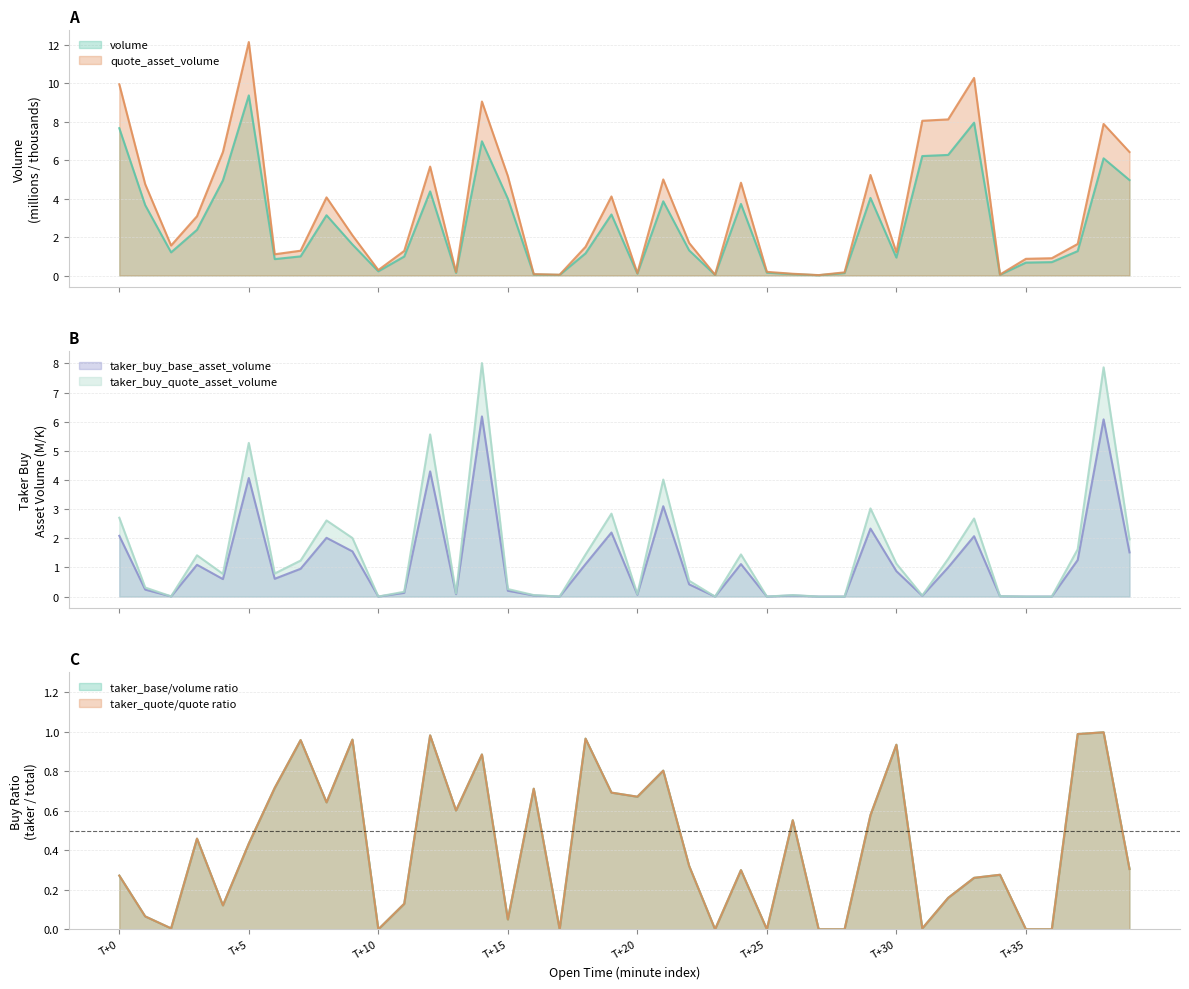

Between 1687249800000 and 1687250100000, which series saw the biggest shift?

quote_asset_volume